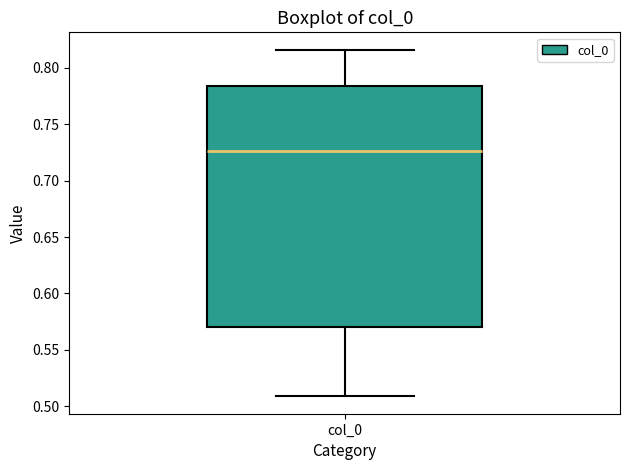

Read this box plot against the y-axis: the position of the median line, the range covered by the box, and the ends of both whiskers. The values are not printed on the chart, so give them approximately, as read against the axis.

median 0.725, box 0.570 to 0.785, whiskers 0.510 to 0.815